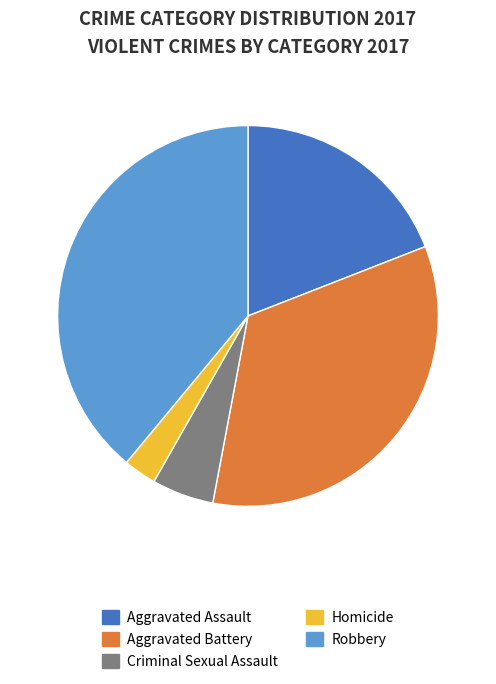

Is there a majority slice in this chart?

No